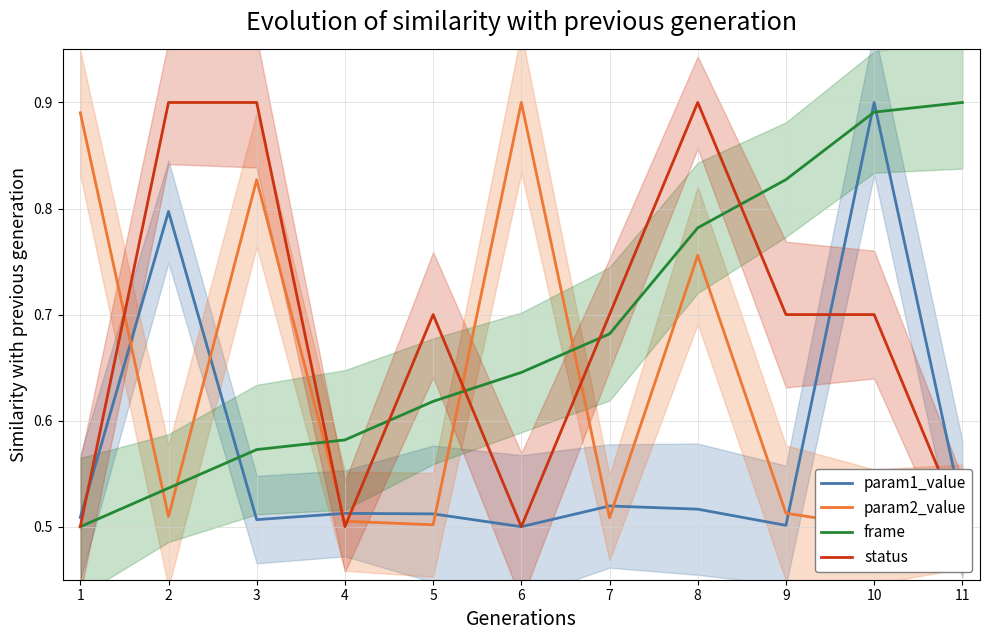

Reading right to left, what are all the values shown in this chart?

param1_value: 11=0.5	10=0.9	9=0.5	8=0.5	7=0.5	6=0.5	5=0.5	4=0.5	3=0.5	2=0.8	1=0.5
param2_value: 11=0.5	10=0.5	9=0.5	8=0.8	7=0.5	6=0.9	5=0.5	4=0.5	3=0.8	2=0.5	1=0.9
frame: 11=0.9	10=0.9	9=0.8	8=0.8	7=0.7	6=0.6	5=0.6	4=0.6	3=0.6	2=0.5	1=0.5
status: 11=0.5	10=0.7	9=0.7	8=0.9	7=0.7	6=0.5	5=0.7	4=0.5	3=0.9	2=0.9	1=0.5